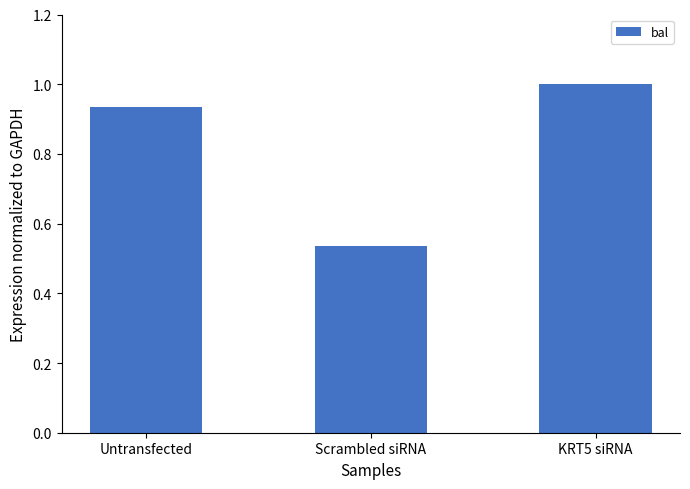

What is the change in value from Untransfected to KRT5 siRNA?

+0.1